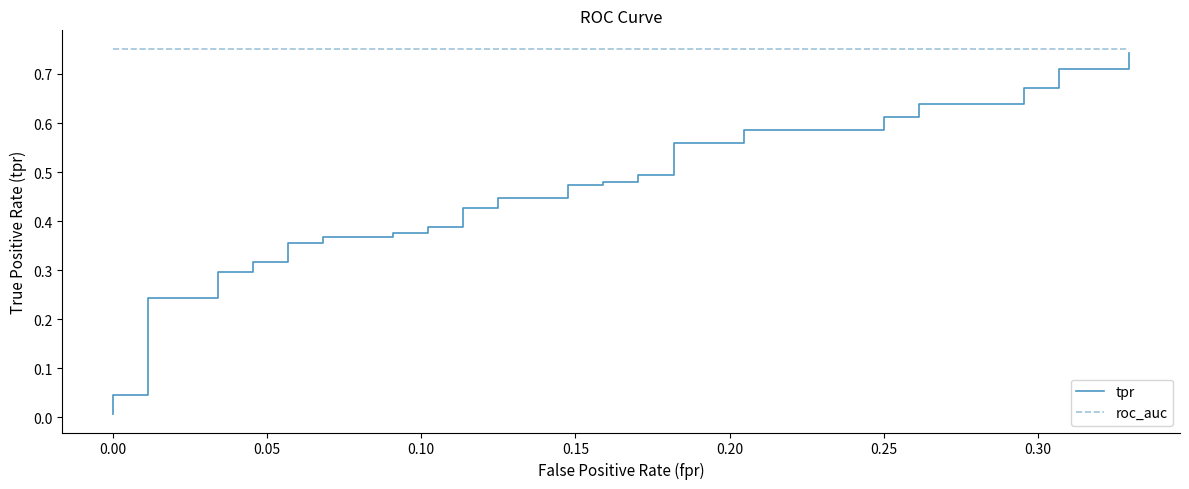

True or false: roc_auc and tpr cross at least once.

False